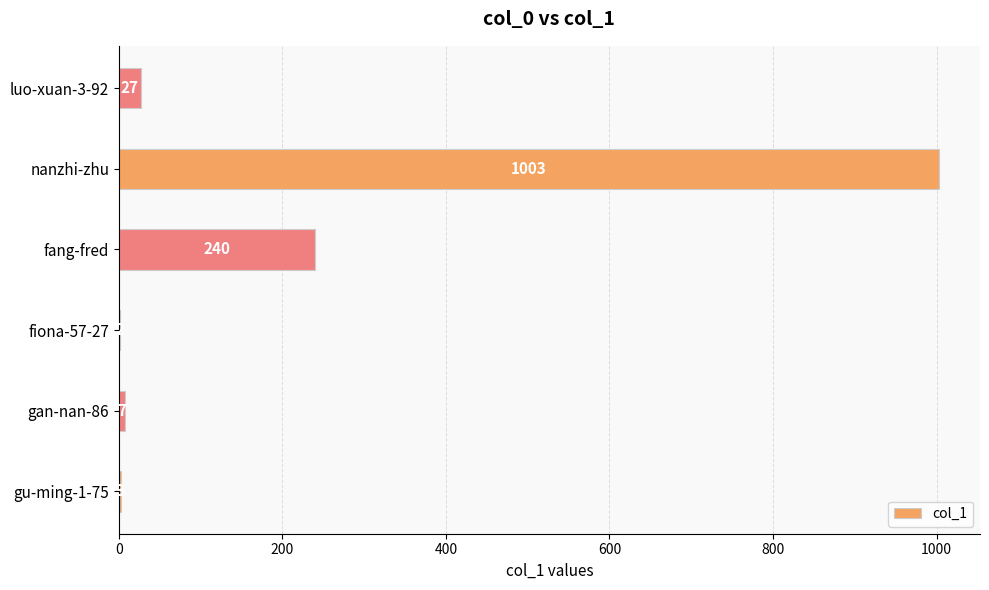

What is the change in value from fang-fred to nanzhi-zhu?

+763